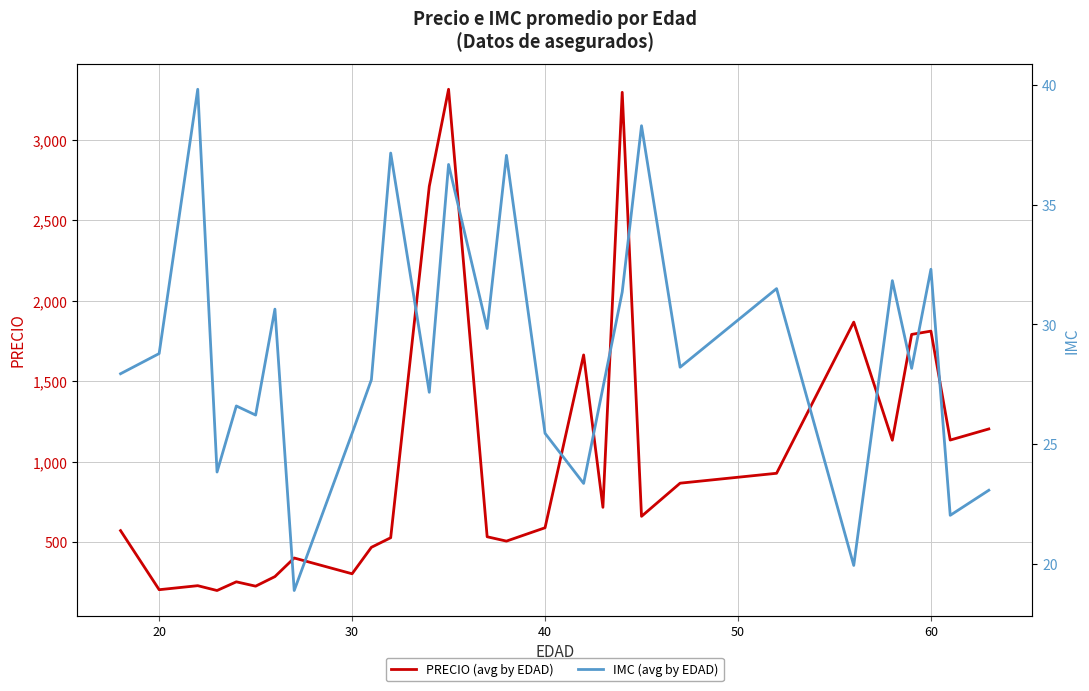

What is the difference between the maximum and minimum values in the IMC (avg by EDAD) series?

20.9